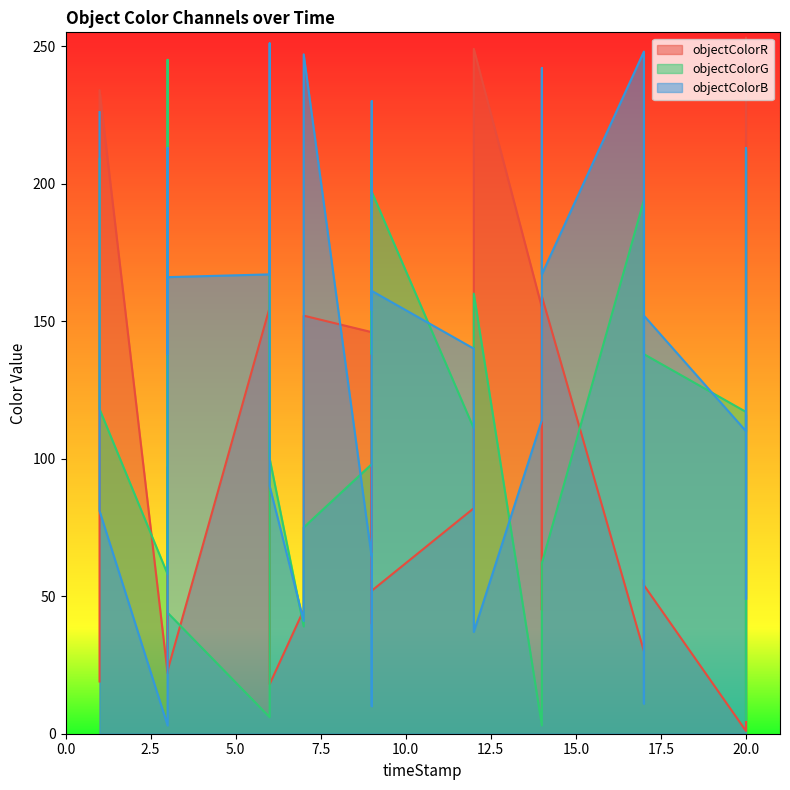

At how many categories does at least one series exceed 39?

30